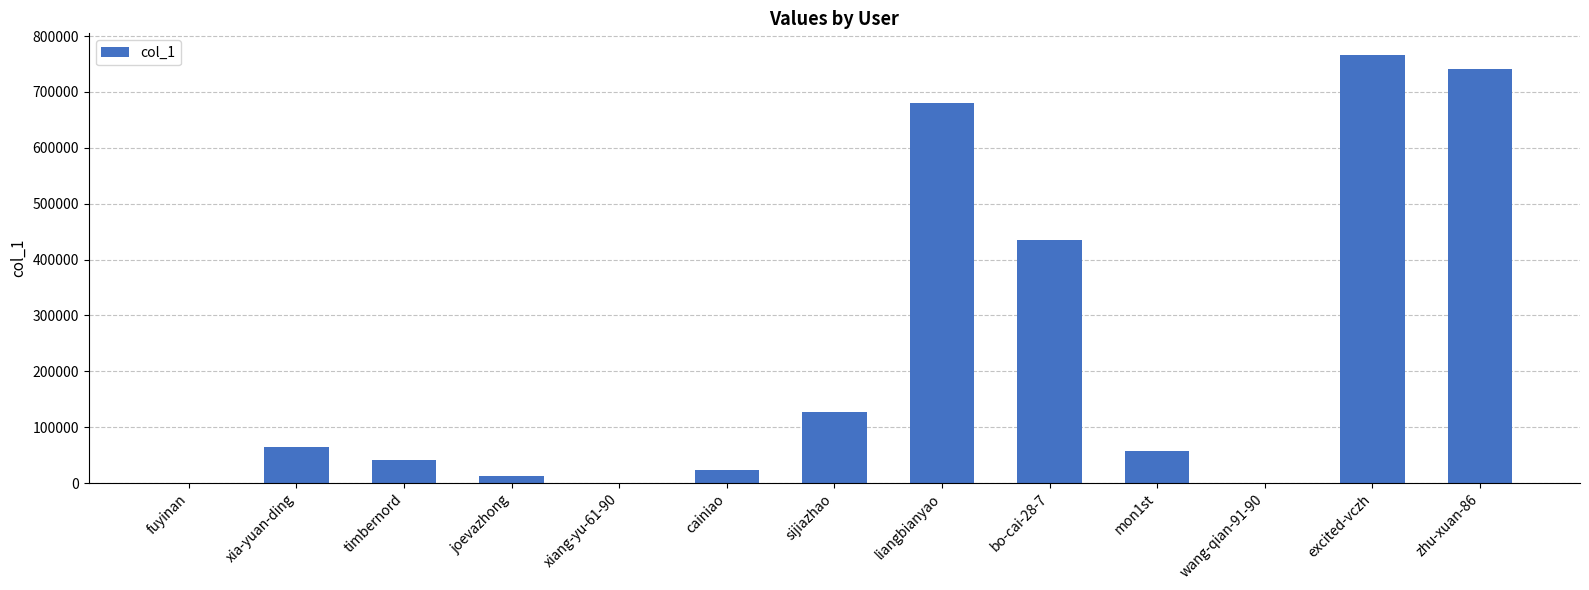

At which label is the value closest to 383290?

bo-cai-28-7